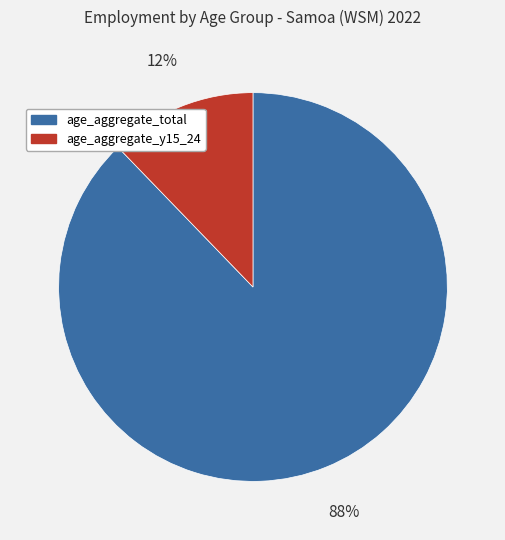

What percentage is the age_aggregate_total slice, to the nearest percent?

88%